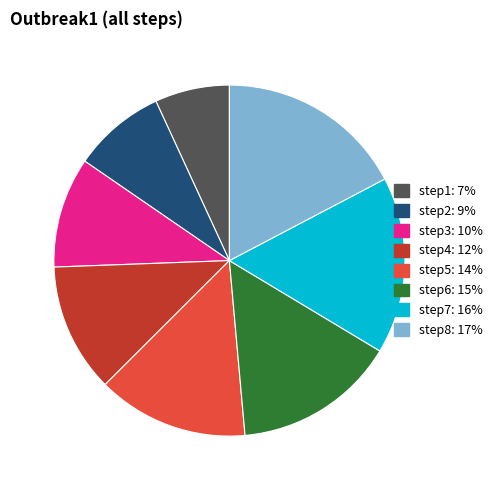

Between step3 and step6, which is larger?

step6